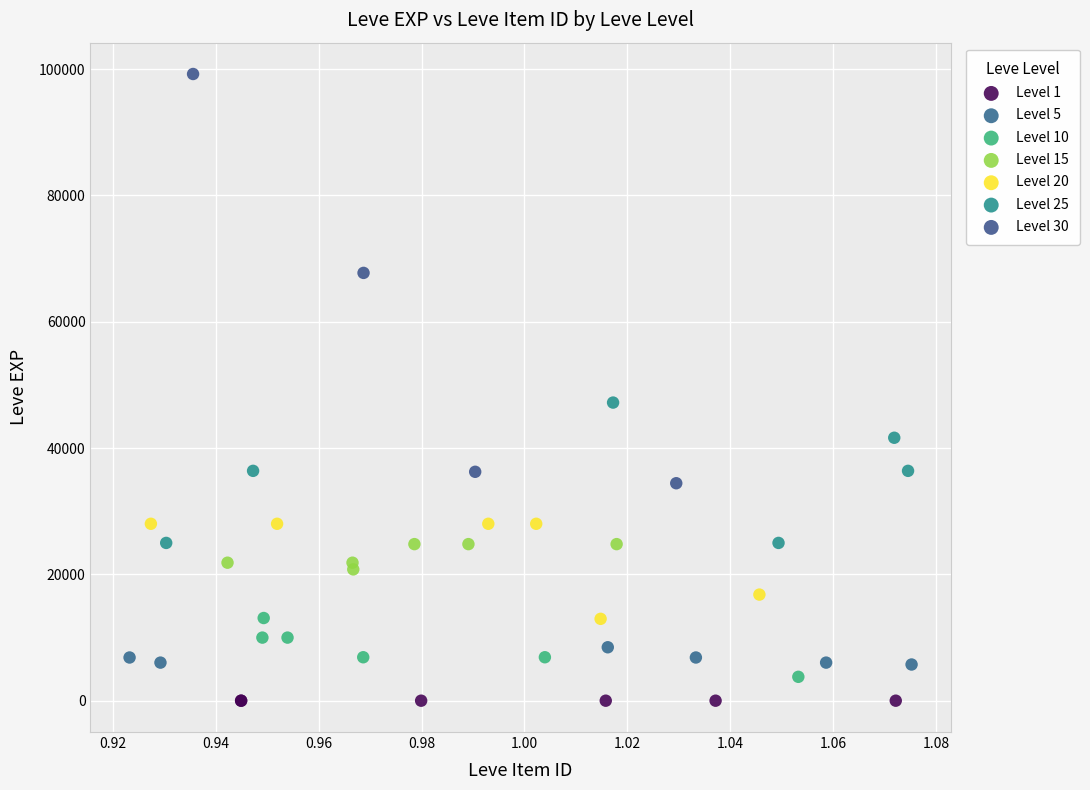

Which series reaches the maximum Y coordinate?

Level 30